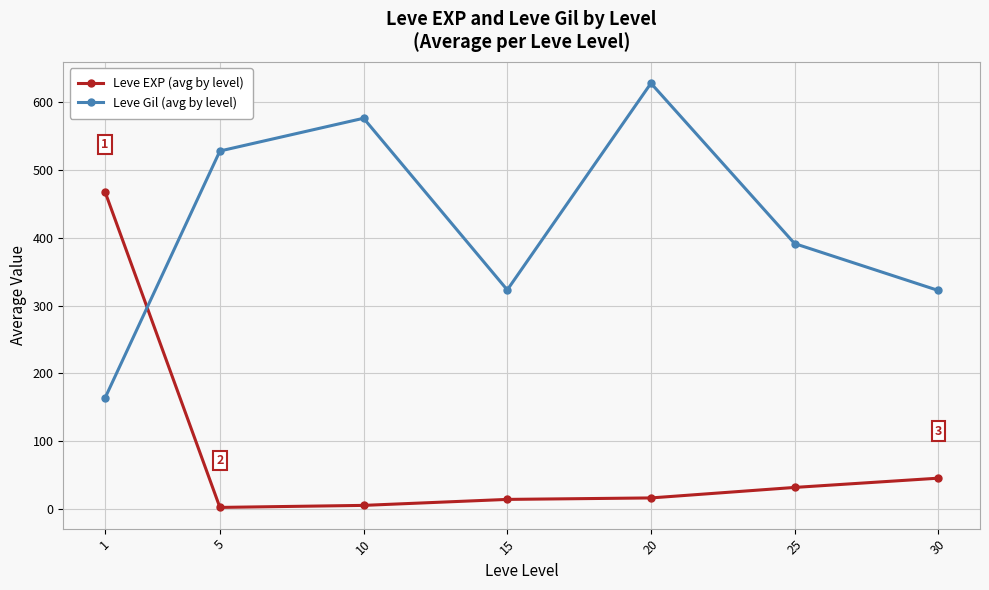

True or false: Leve Gil (avg by level) and Leve EXP (avg by level) intersect in this chart.

True